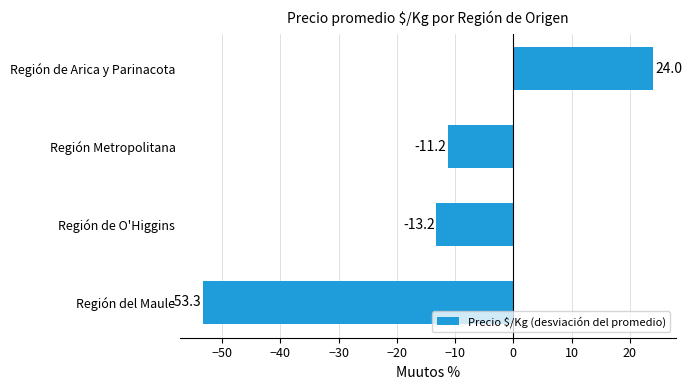

What is the maximum value shown in the chart?

24.0